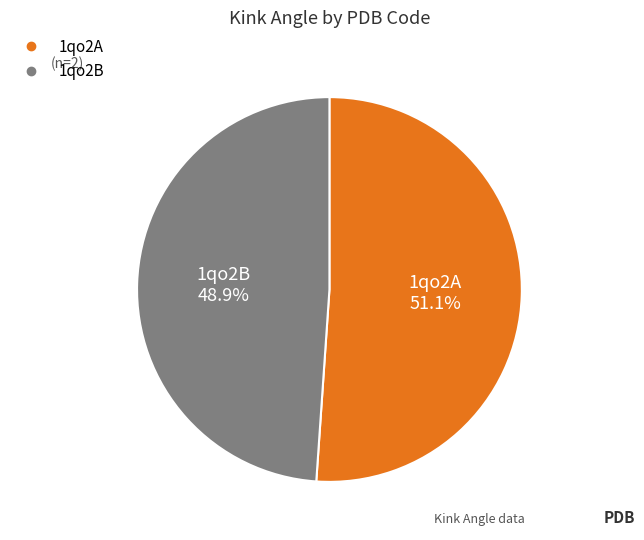

Is there any slice that represents more than half of the pie?

Yes